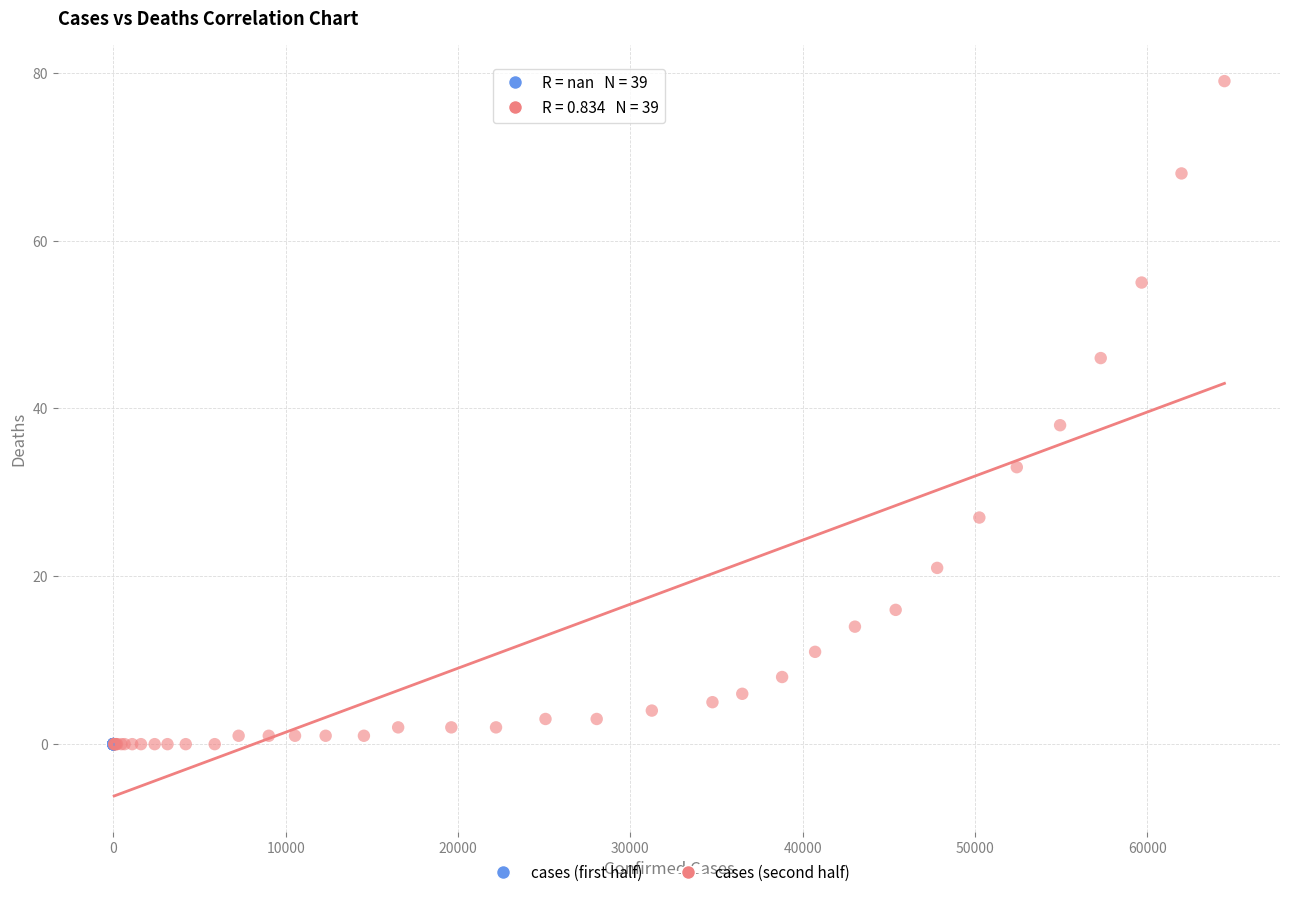

What are all the series names shown in the legend?

cases (first half), cases (second half)